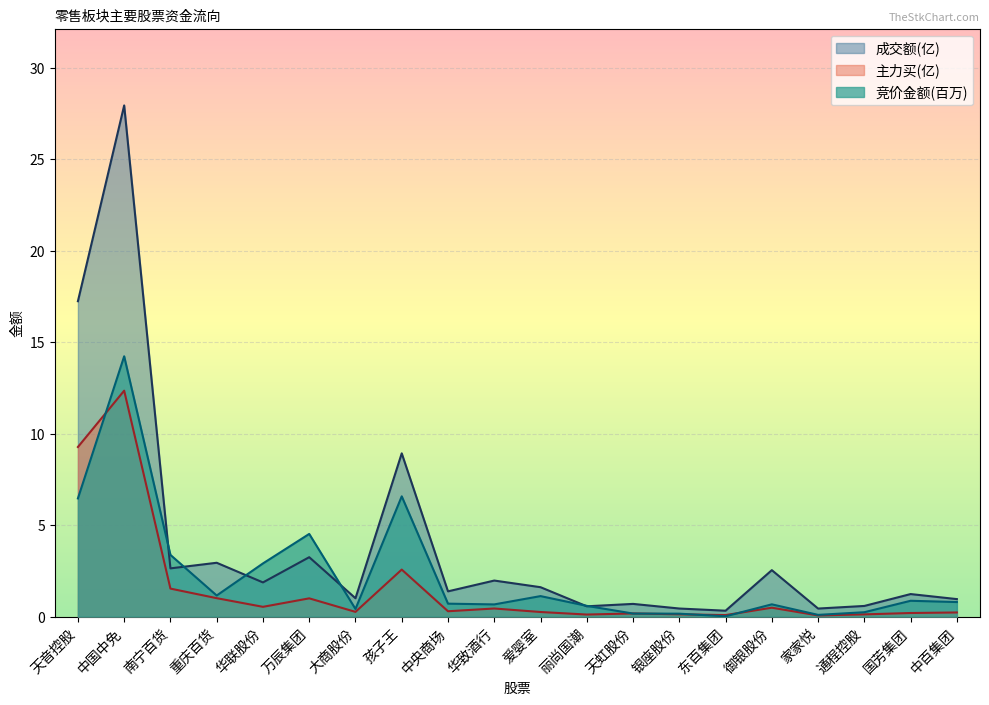

Read the 竞价金额 value at 重庆百货.

1.2